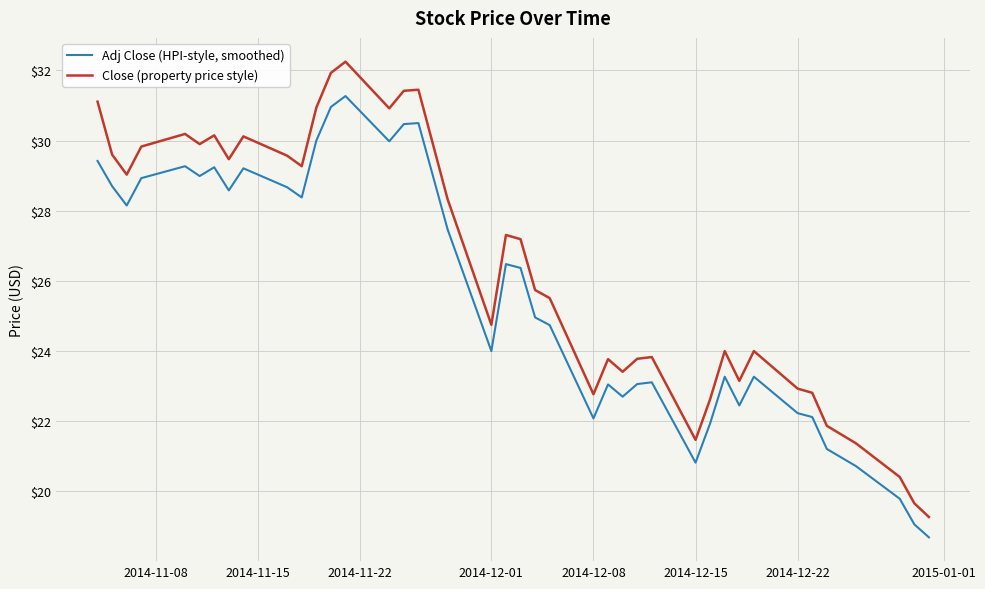

Which series has the widest spread of values?

Close (property price style)